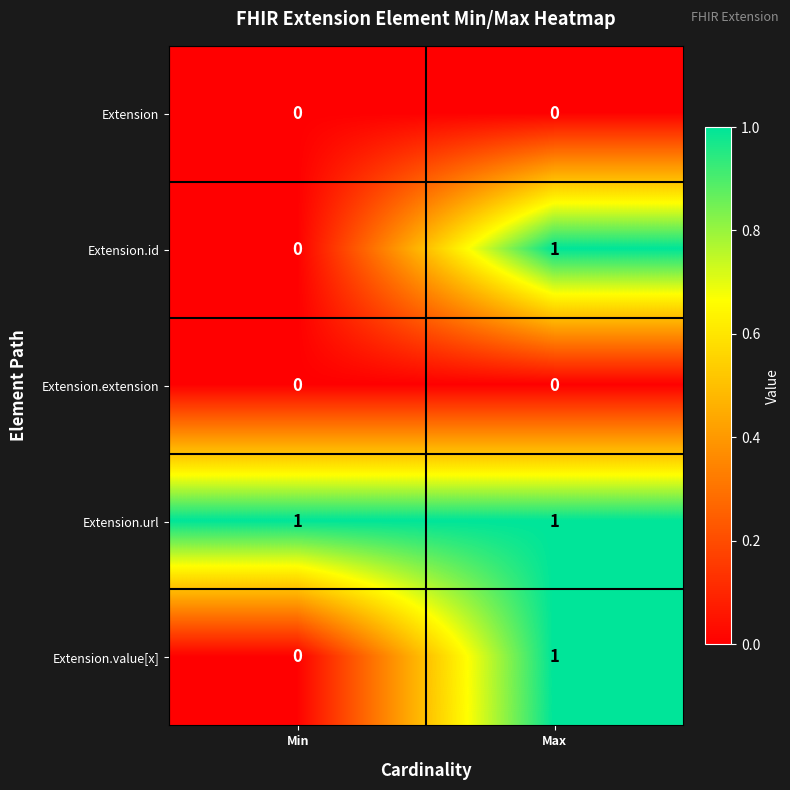

Is it true that Extension equals 0 at Max?

True